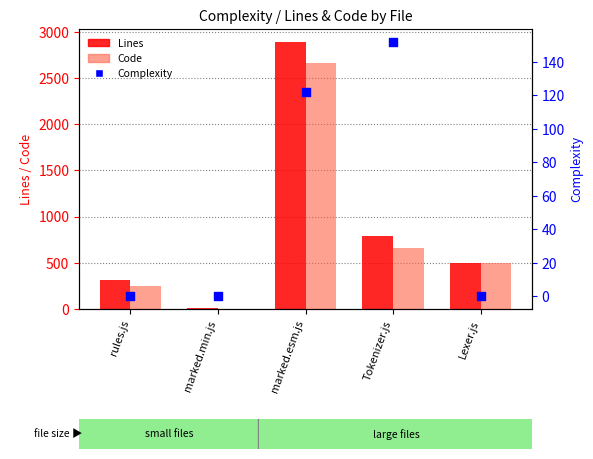

Which series reaches the minimum Y coordinate?

Complexity